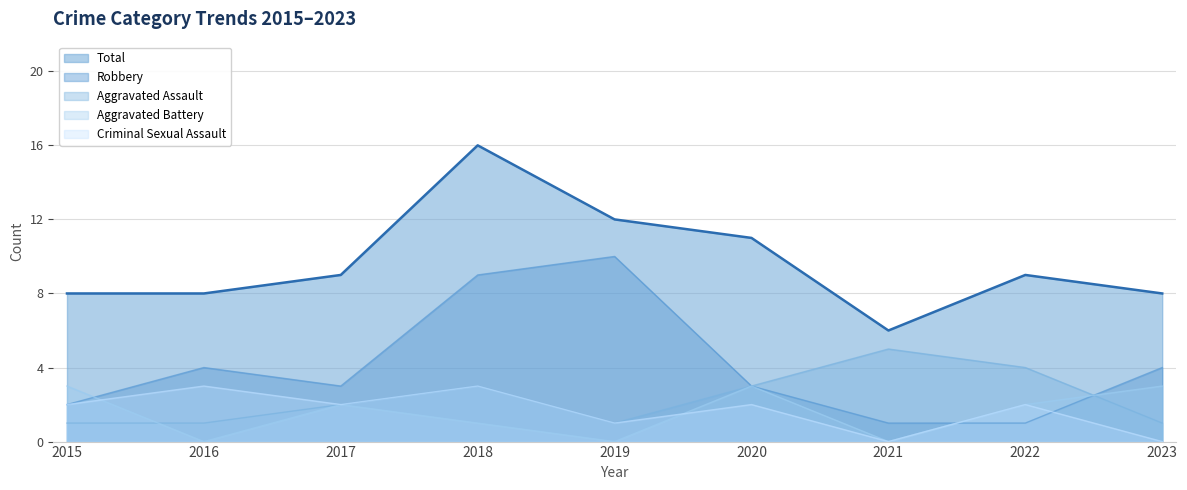

How many data points in Aggravated Assault are above 2?

4